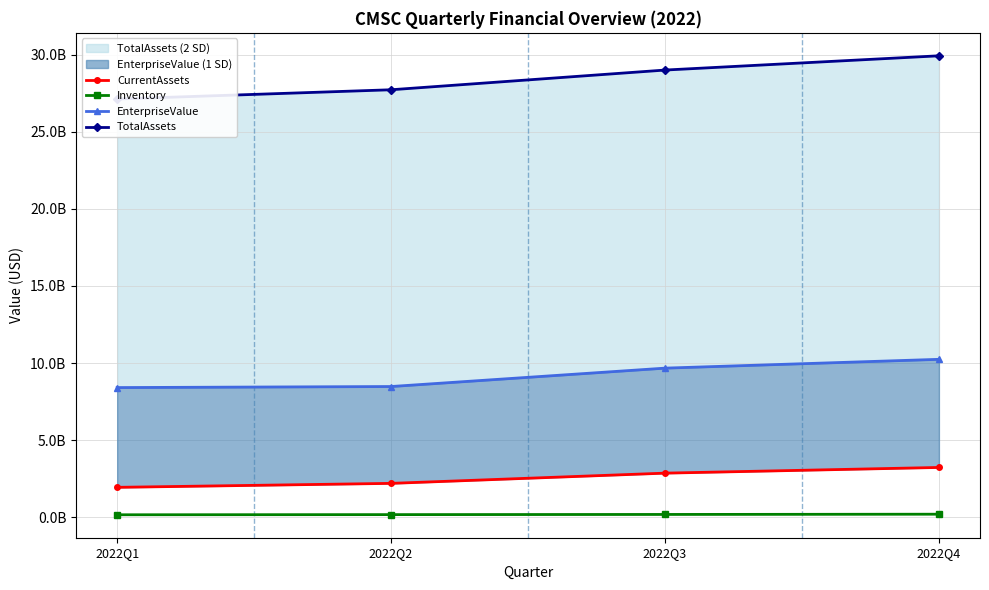

Reading left to right, what are all the values shown in this chart?

CurrentAssets: 1947000000	2204000000	2867000000	3236000000
Inventory: 169000000	179000000	190000000	206000000
EnterpriseValue: 8413000000	8481000000	9673000000	10244000000
TotalAssets: 27114000000	27715000000	28992000000	29916000000